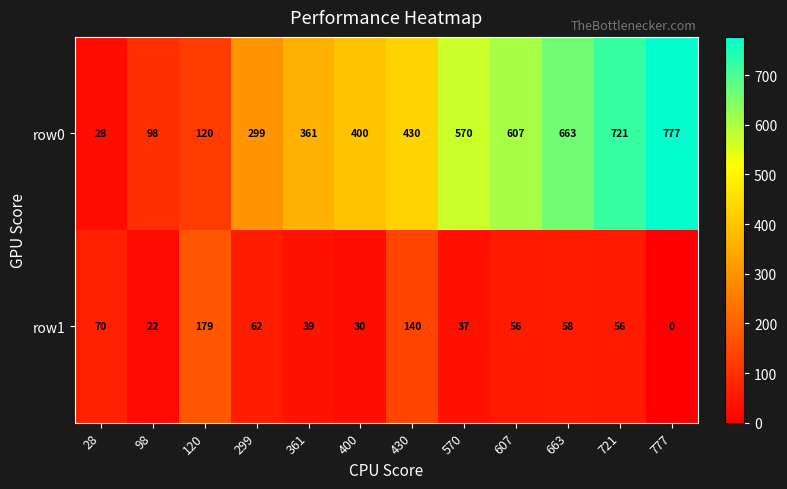

What is the greatest value displayed?

777